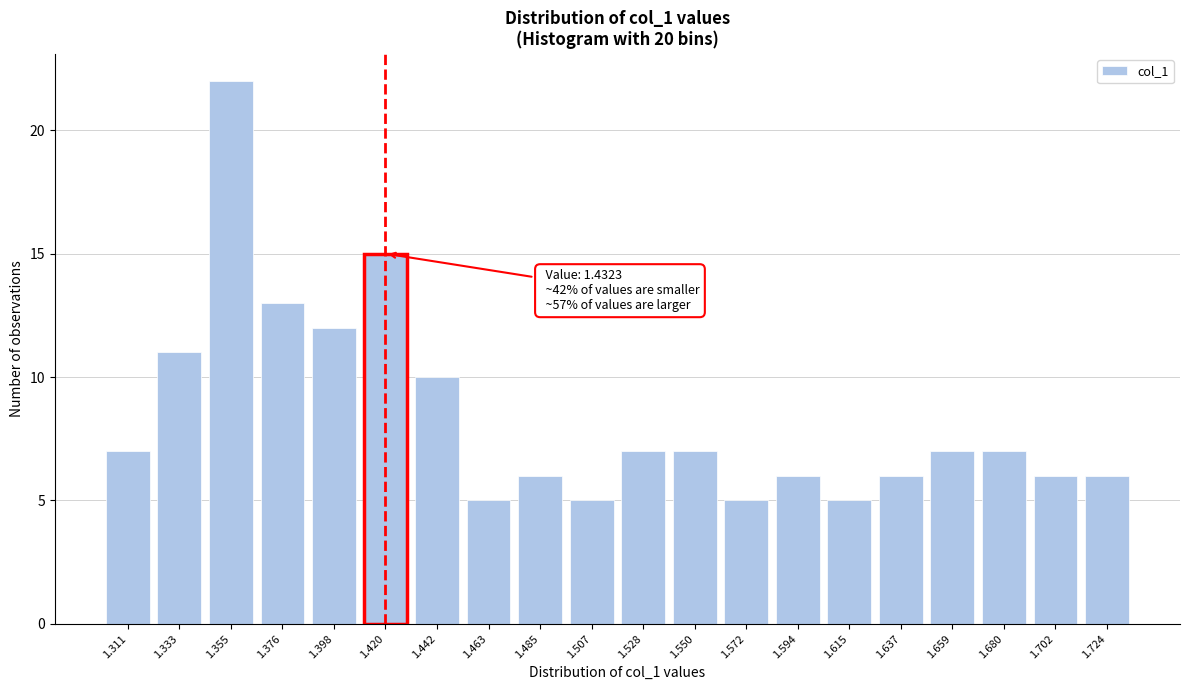

Reading left to right, what are all the values shown in this chart?

1.311=7	1.333=11	1.355=22	1.376=13	1.398=12	1.420=15	1.442=10	1.463=5	1.485=6	1.507=5	1.528=7	1.550=7	1.572=5	1.594=6	1.615=5	1.637=6	1.659=7	1.680=7	1.702=6	1.724=6